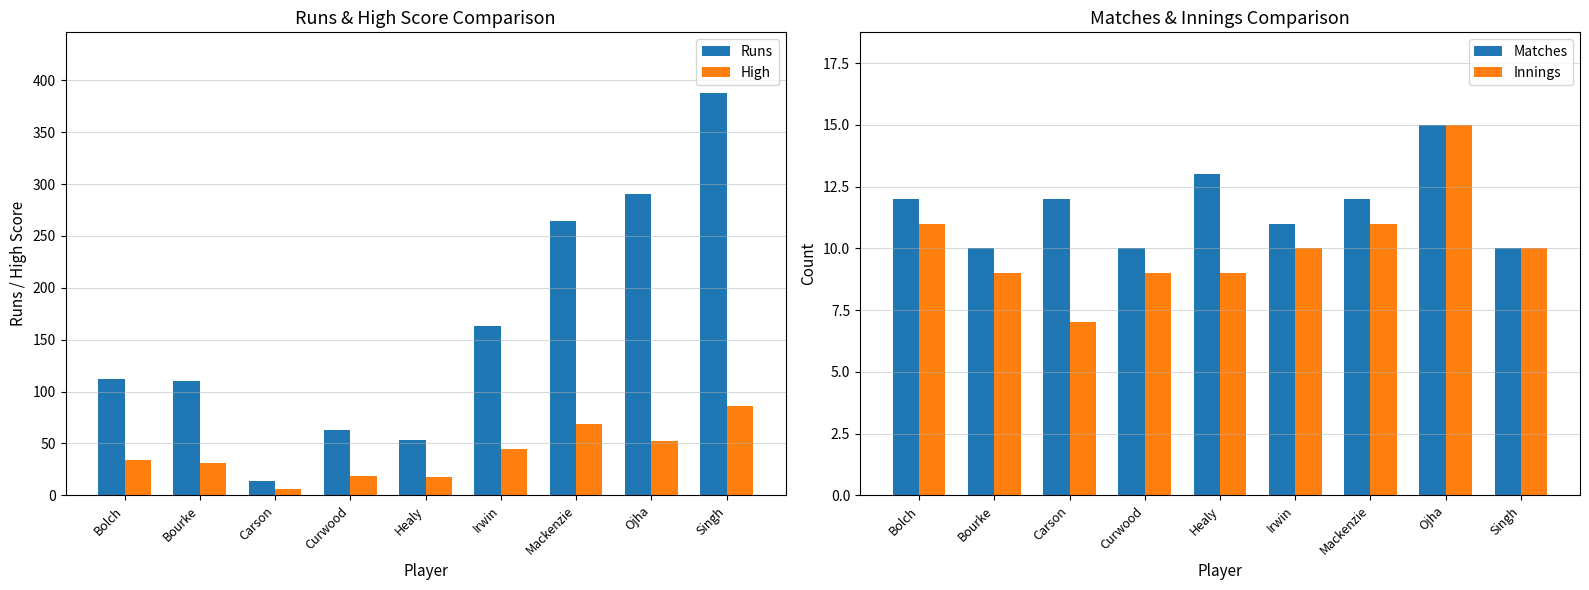

What is the maximum value for Innings?

15